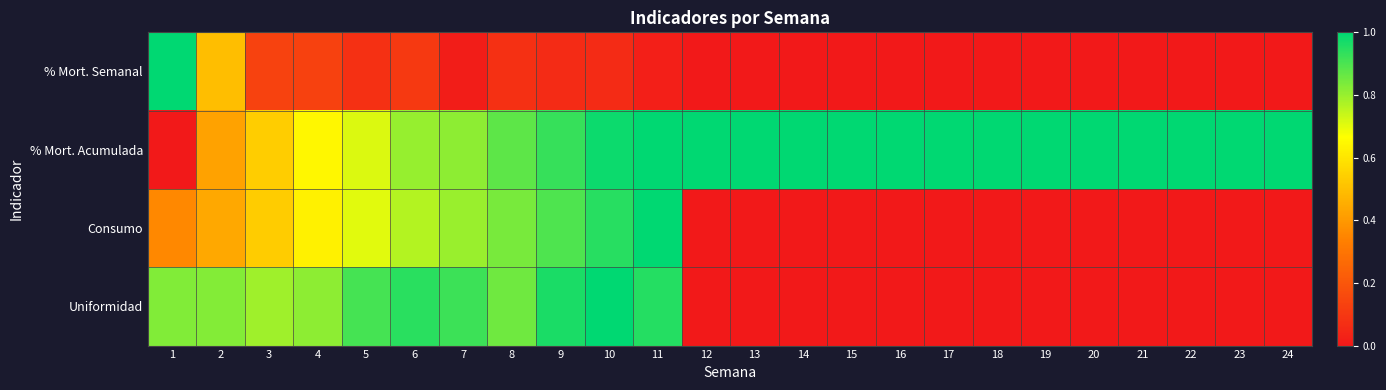

Between 10 and 22, which series saw the biggest shift?

Uniformidad